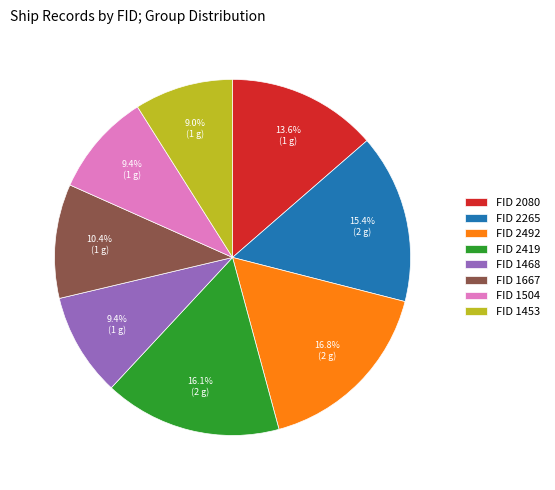

How many segments does this pie chart have?

8